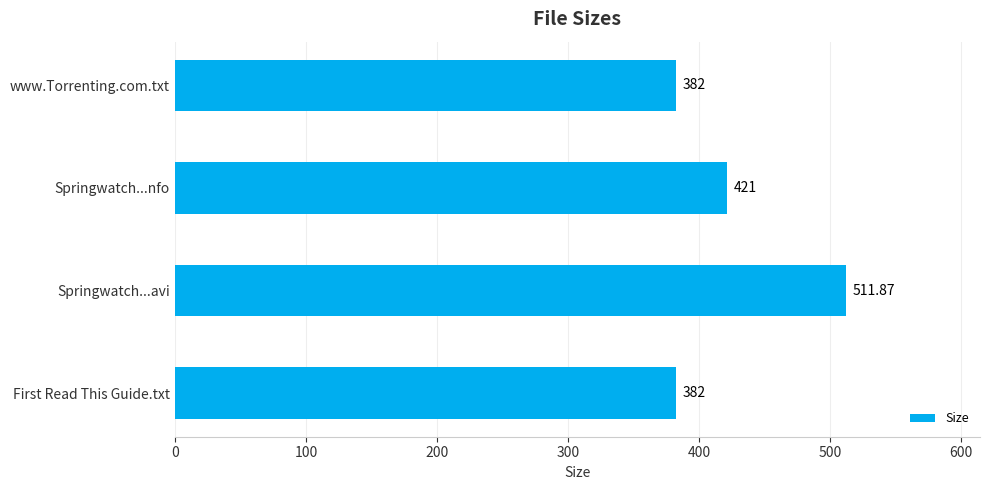

Which category has the highest value across all series?

Springwatch...avi